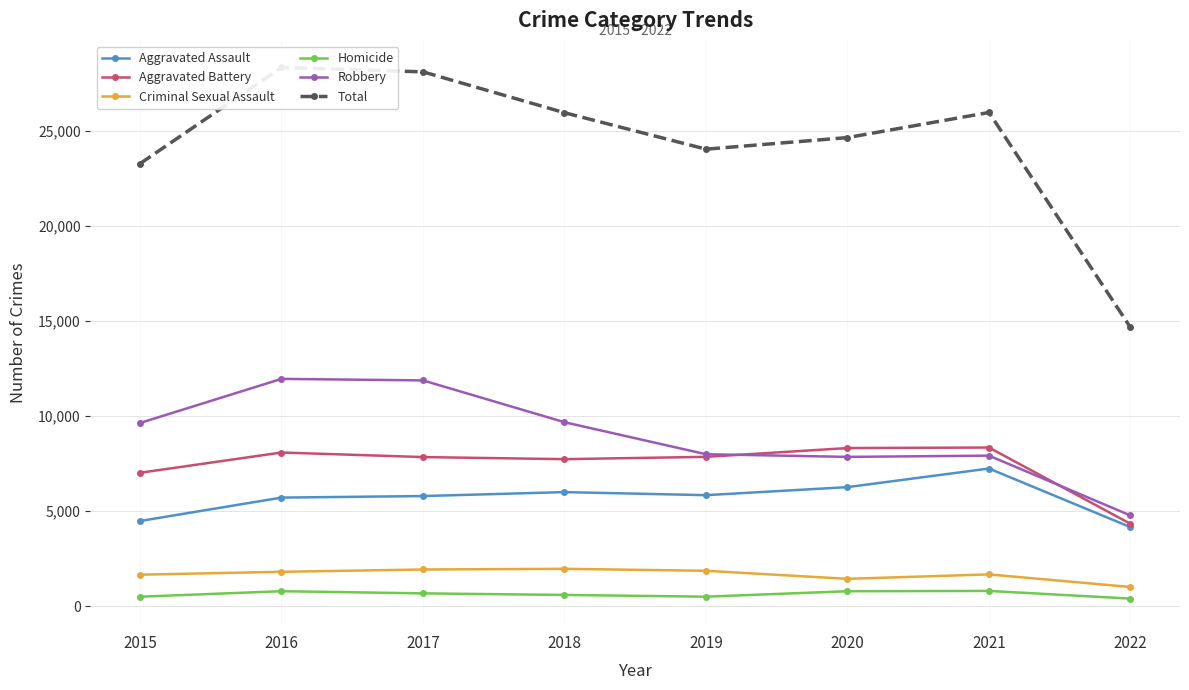

In Robbery, how many points are lower than both neighbors (excluding endpoints)?

1